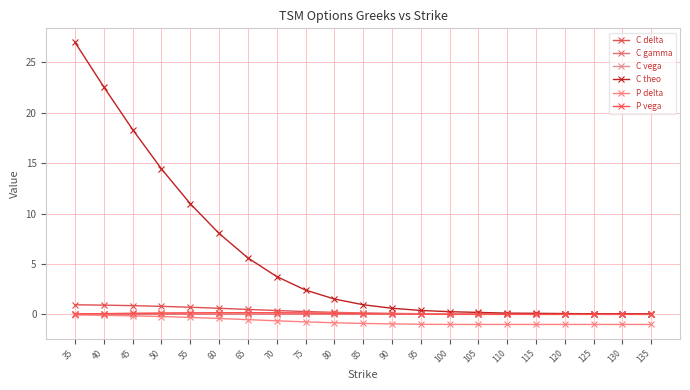

Does the chart have visible grid lines?

Yes